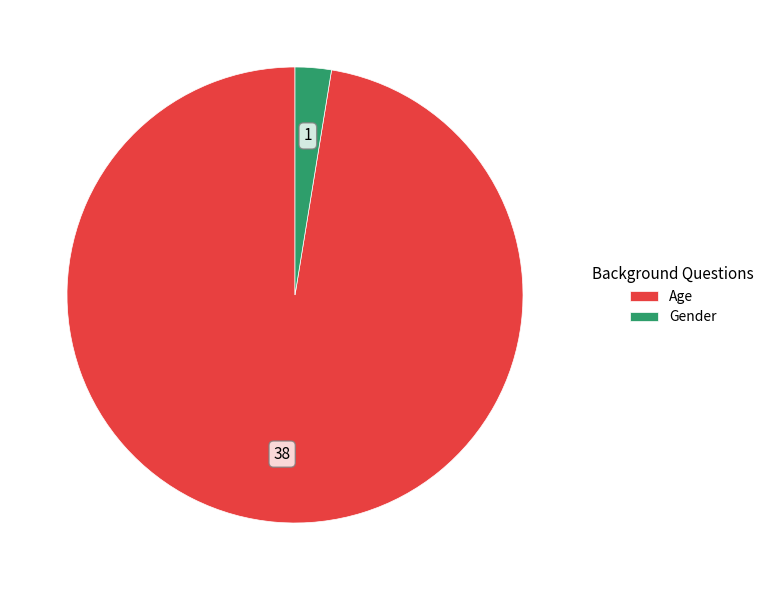

Which has a higher value, Gender or Age?

Age